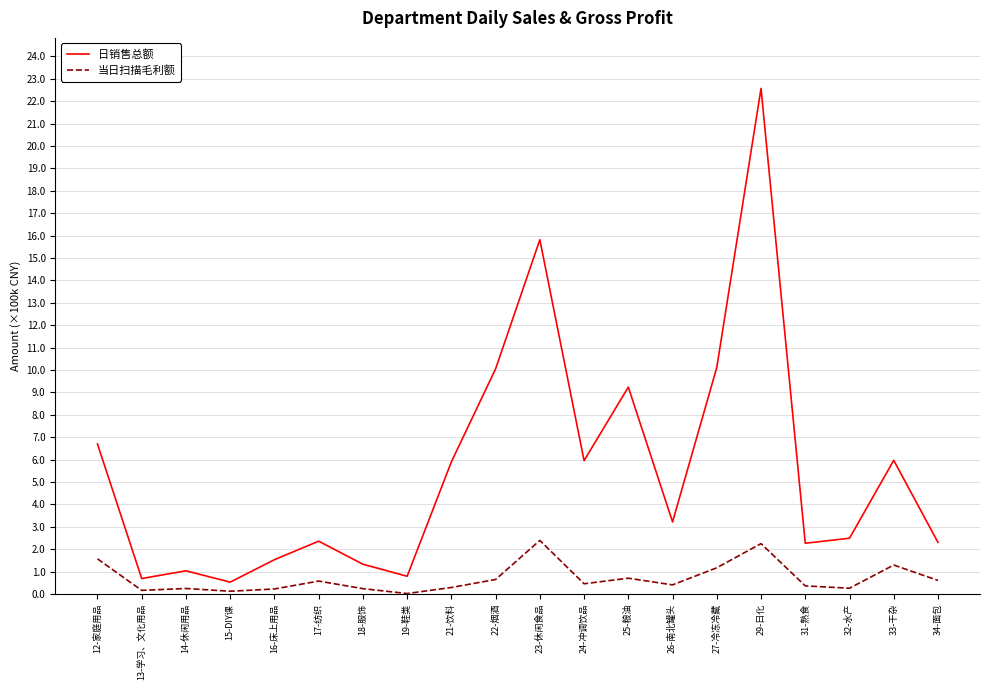

What is the average value of the 日销售总额 series?

554285.2